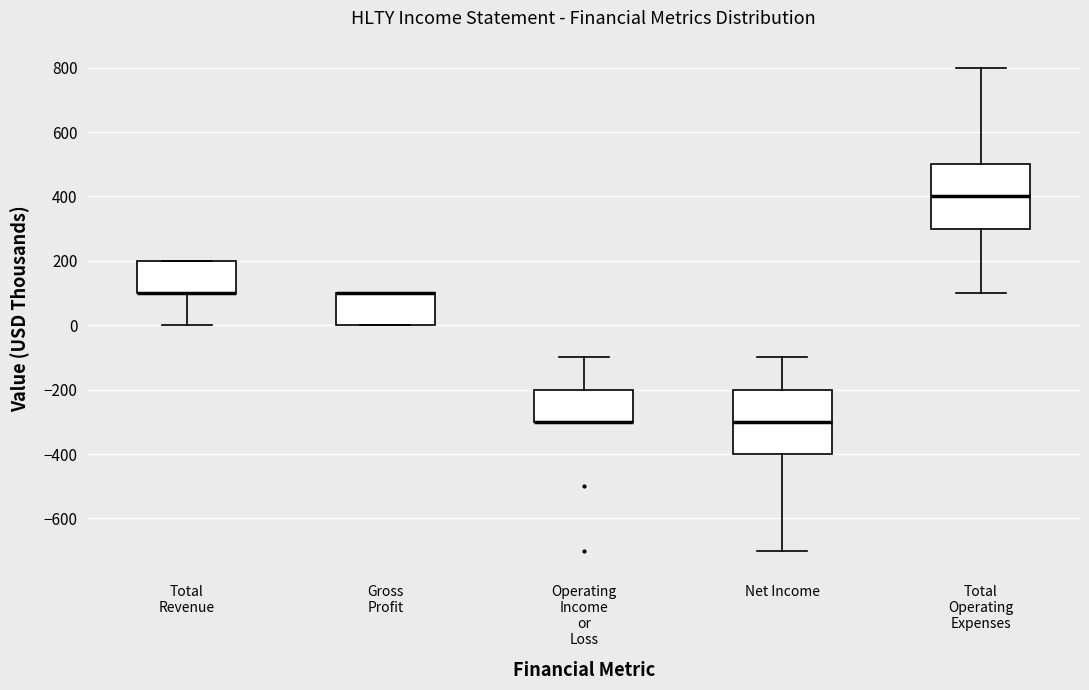

Reading left to right, read every box against the y-axis: the position of its median line, the range the box covers, and the ends of its whiskers. The values are not printed on the chart, so give them approximately, as read against the axis.

Total Revenue: median 100 (drawn on the box's lower edge), box 100 to 200, whiskers 0 to 200
Gross Profit: median 100 (drawn on the box's upper edge), box 0 to 100, whiskers 0 to 100
Operating Income or Loss: median -300 (drawn on the box's lower edge), box -300 to -200, whiskers -300 to -100
Net Income: median -300, box -400 to -200, whiskers -700 to -100
Total Operating Expenses: median 400, box 300 to 500, whiskers 100 to 800